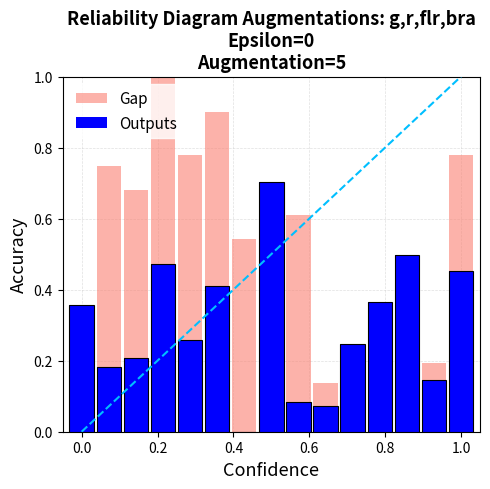

What is the difference between the maximum and second lowest values in the Gap series?

0.8